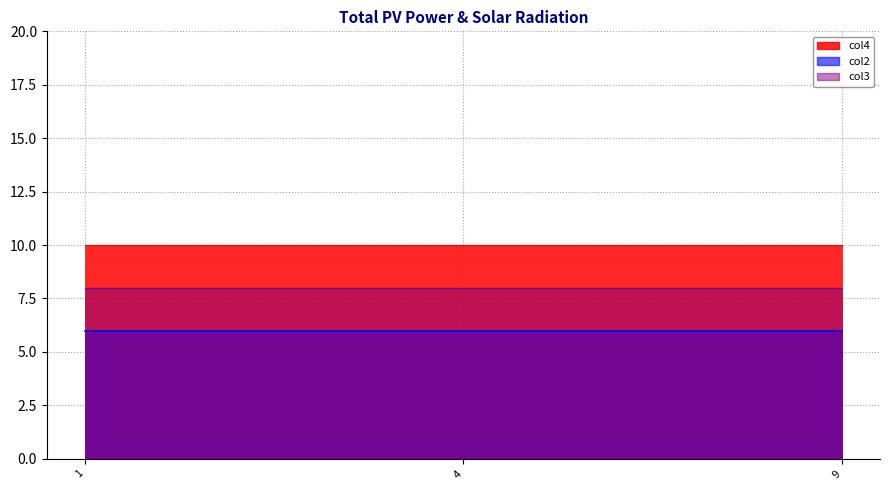

What are all the series names shown in the legend?

col4, col2, col3